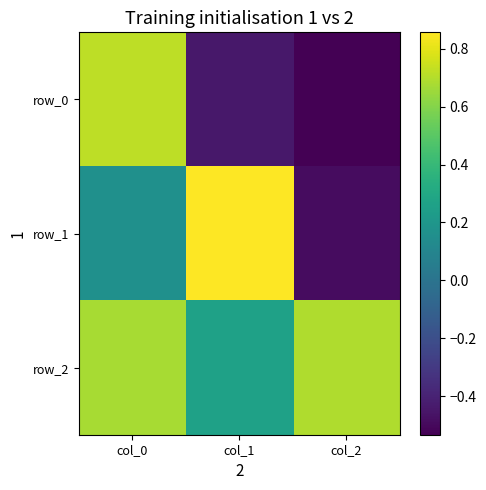

What is the difference between the highest and lowest values at col_2?

1.2